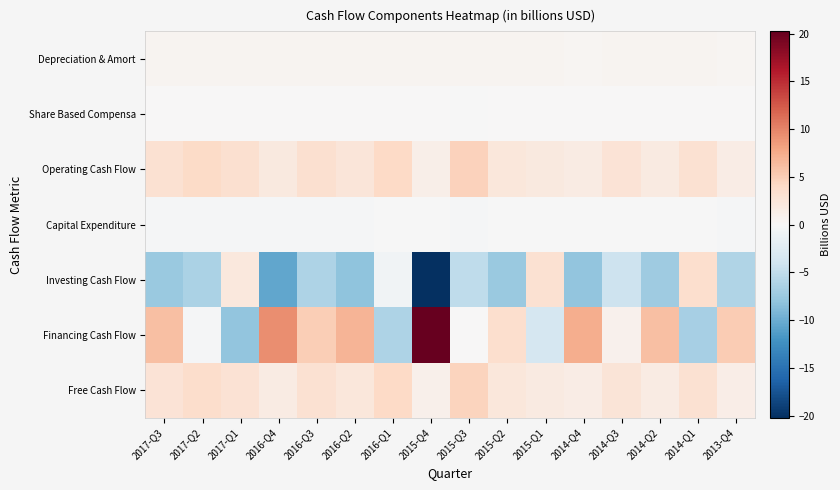

Which series has the largest range (max minus min)?

Financing Cash Flow